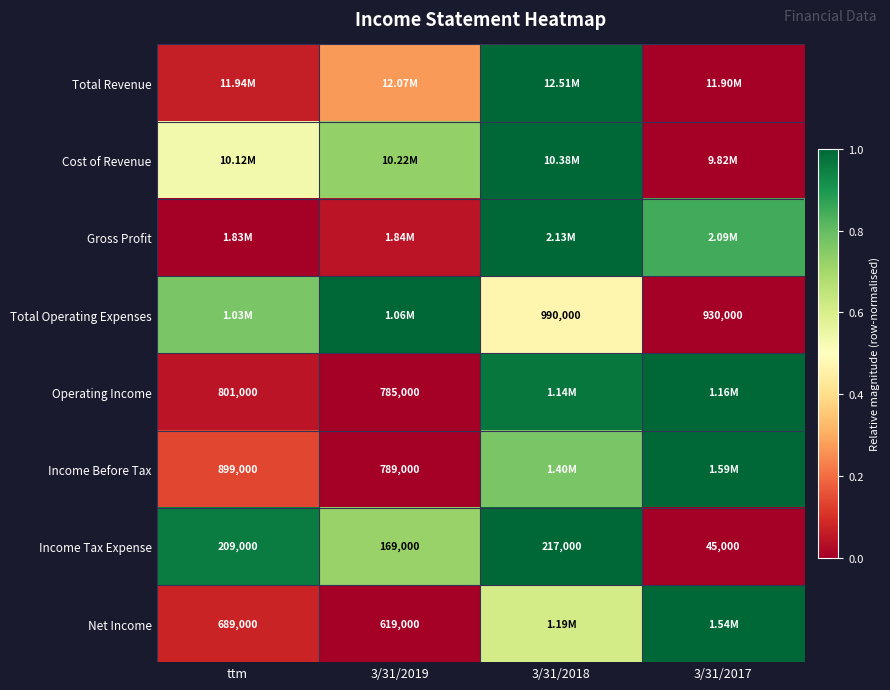

Is the value of Total Operating Expenses at 3/31/2018 greater than the value of Income Tax Expense at 3/31/2017?

Yes